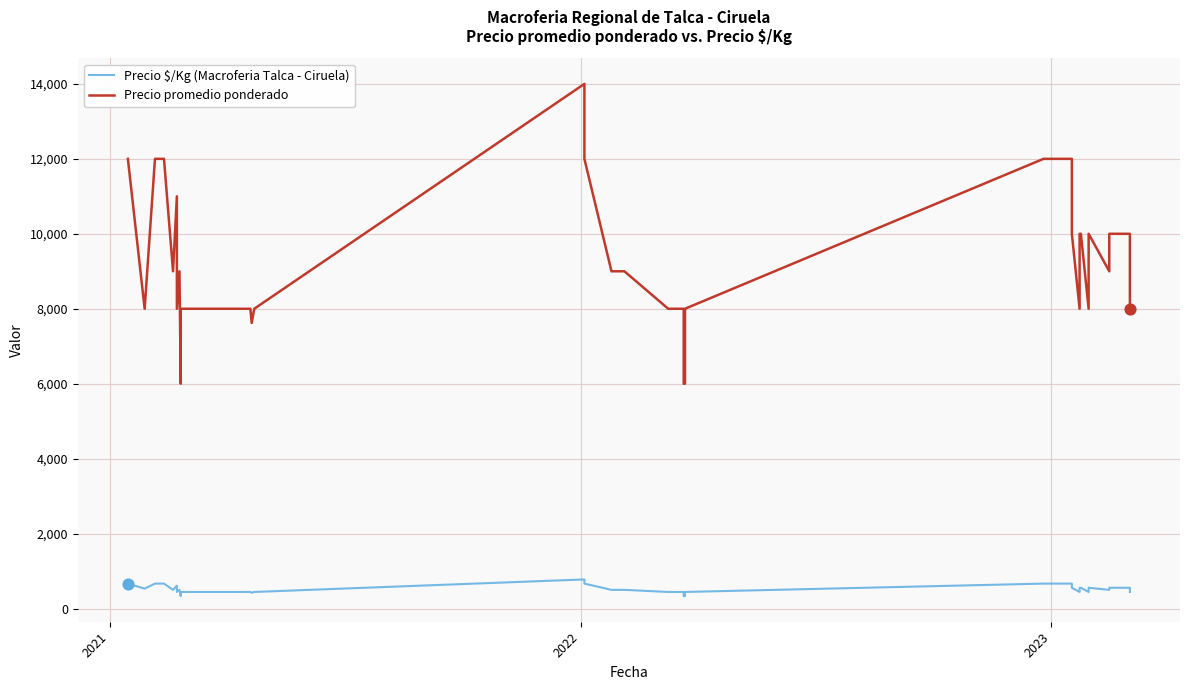

Which series contains the highest Y value?

Precio promedio ponderado